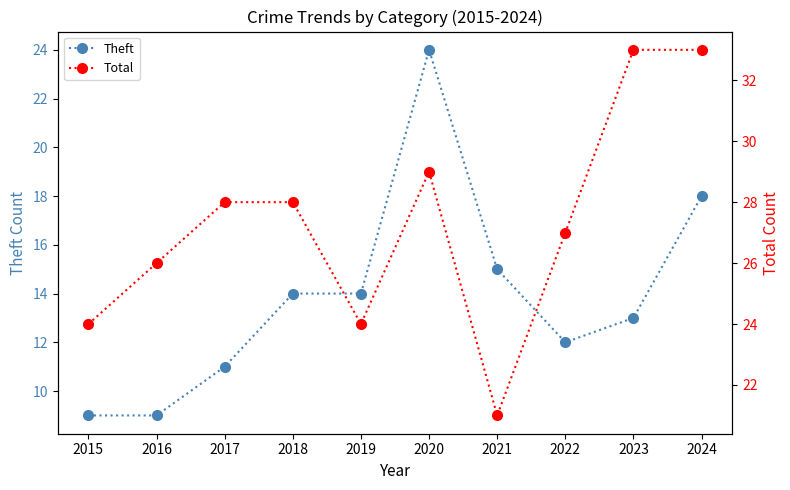

Where does the Total series first go above 28?

2020